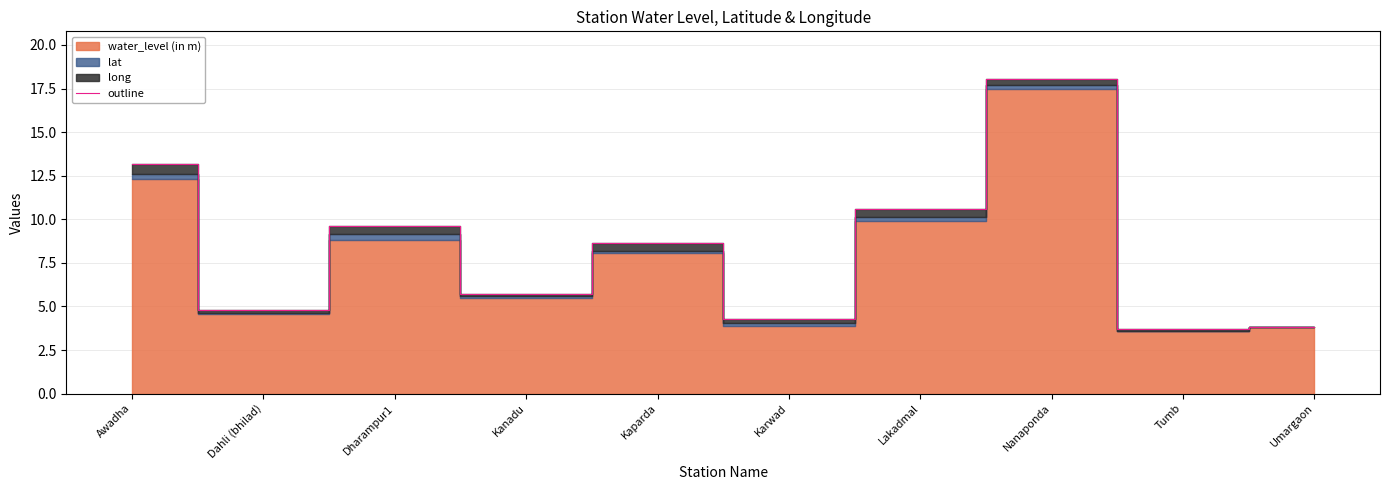

What is the sum of the values at Awadha and Lakadmal?

23.7